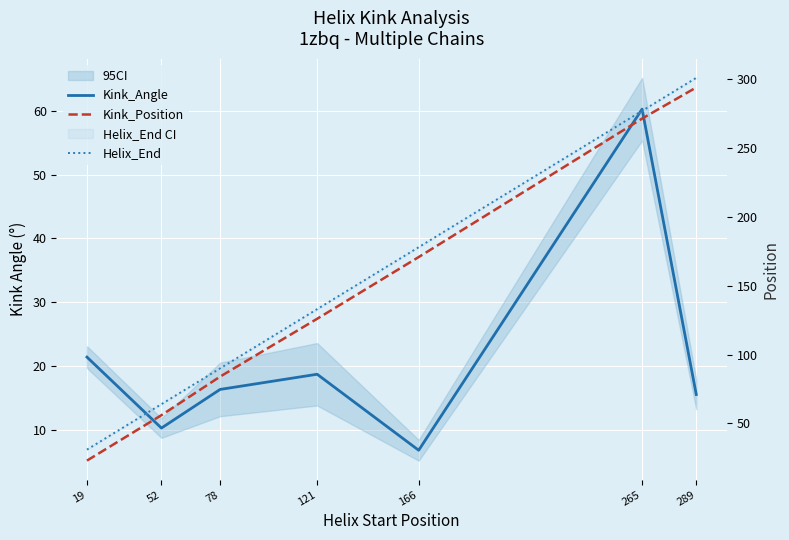

What is the sum of the Kink_Angle values at 19 and 78?

37.7